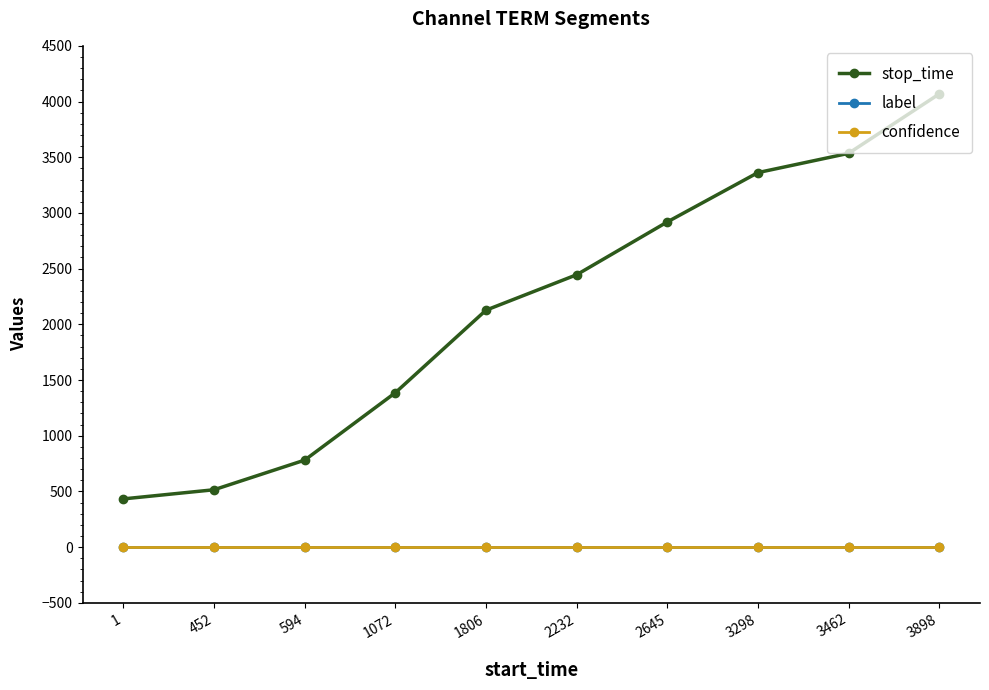

List the labels in order of stop_time value, smallest first.

1, 452, 594, 1072, 1806, 2232, 2645, 3298, 3462, 3898